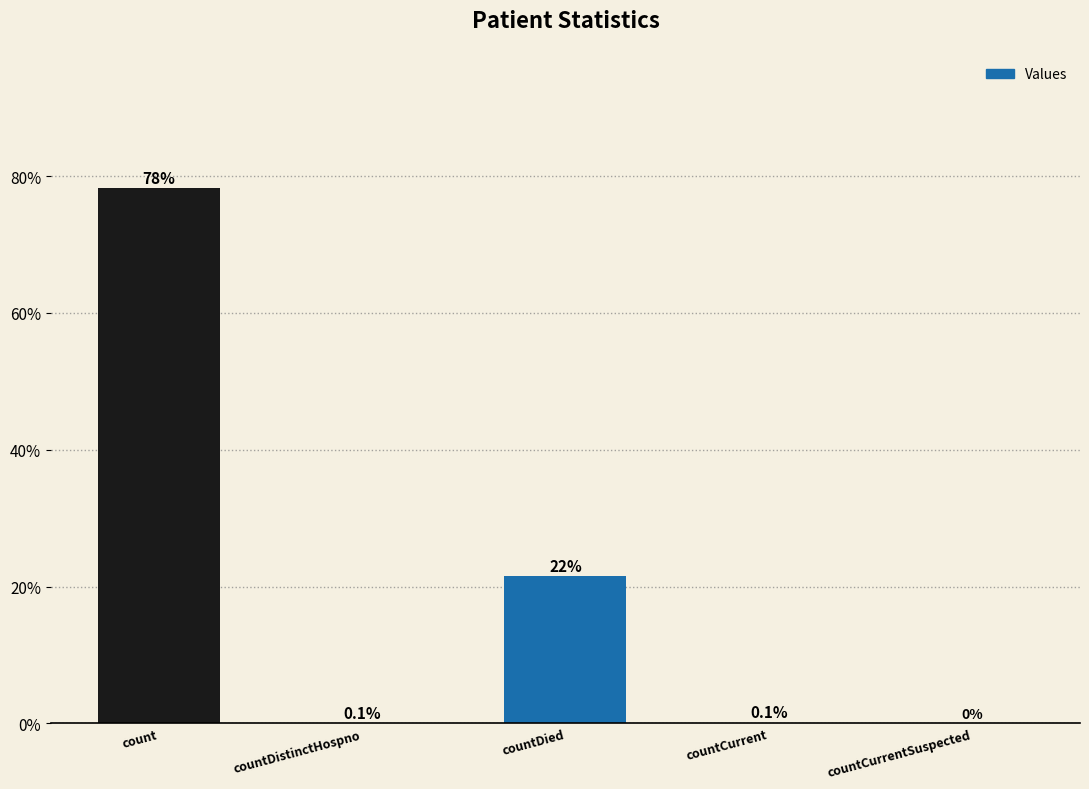

The value at countDistinctHospno is 0.1. True or false?

True